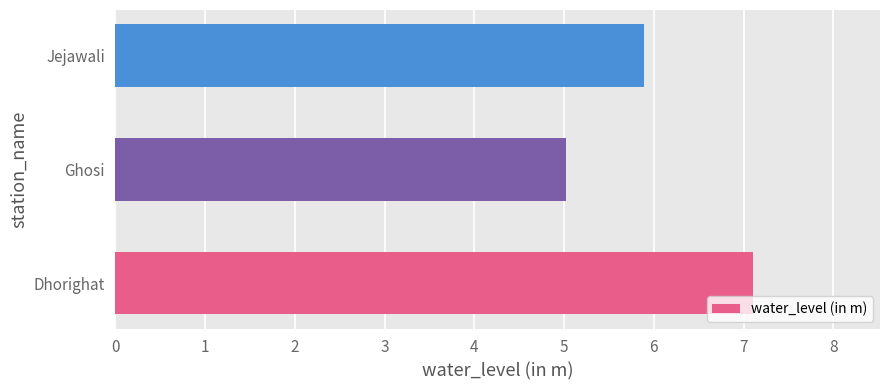

Rank the categories by value from highest to lowest.

Dhorighat, Jejawali, Ghosi